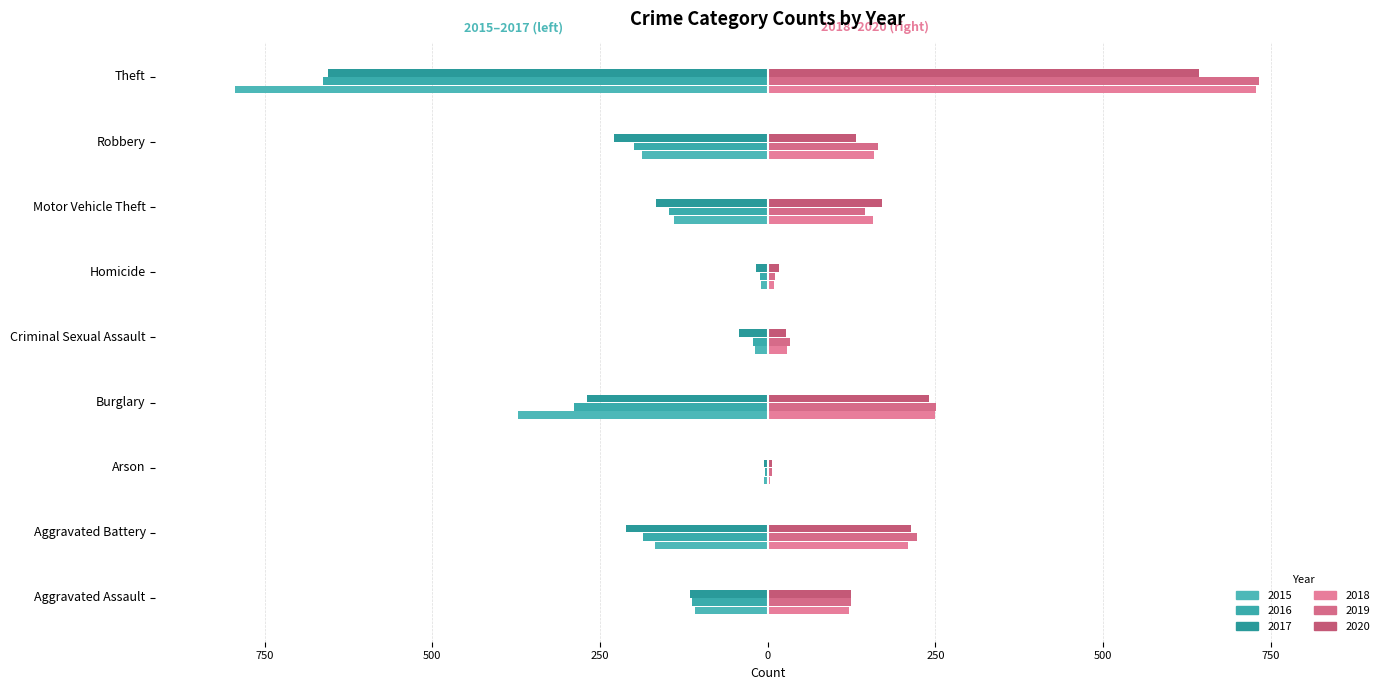

List the labels in order of 2020 value, smallest first.

Arson, Homicide, Criminal Sexual Assault, Aggravated Assault, Robbery, Motor Vehicle Theft, Aggravated Battery, Burglary, Theft